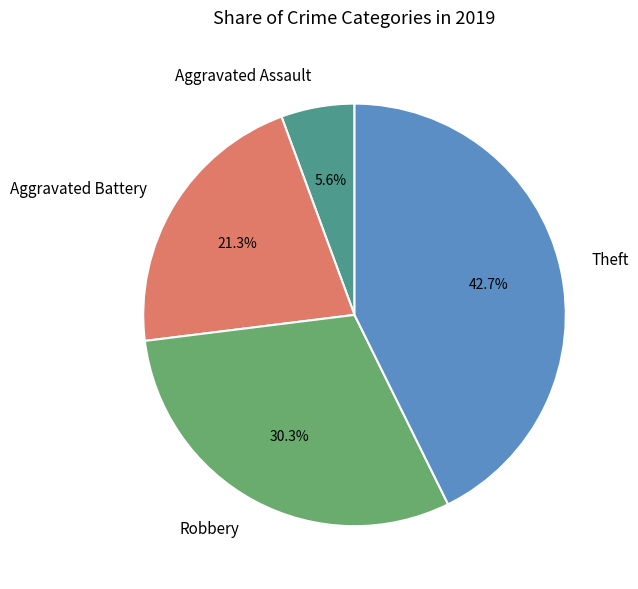

How many slices are in this pie chart?

4